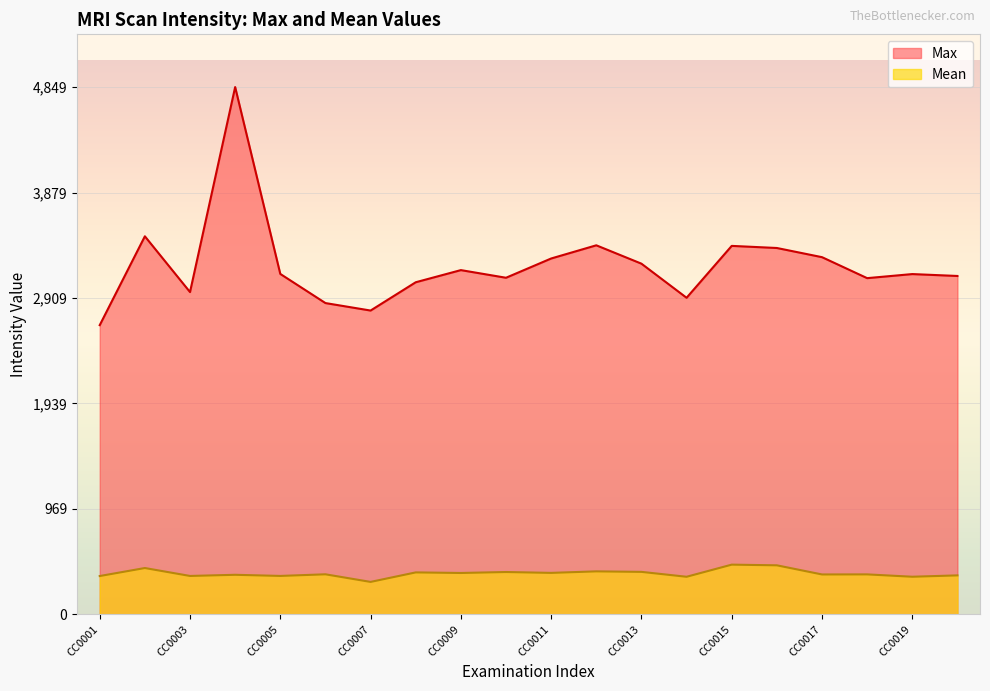

Which series has the largest range (max minus min)?

Max